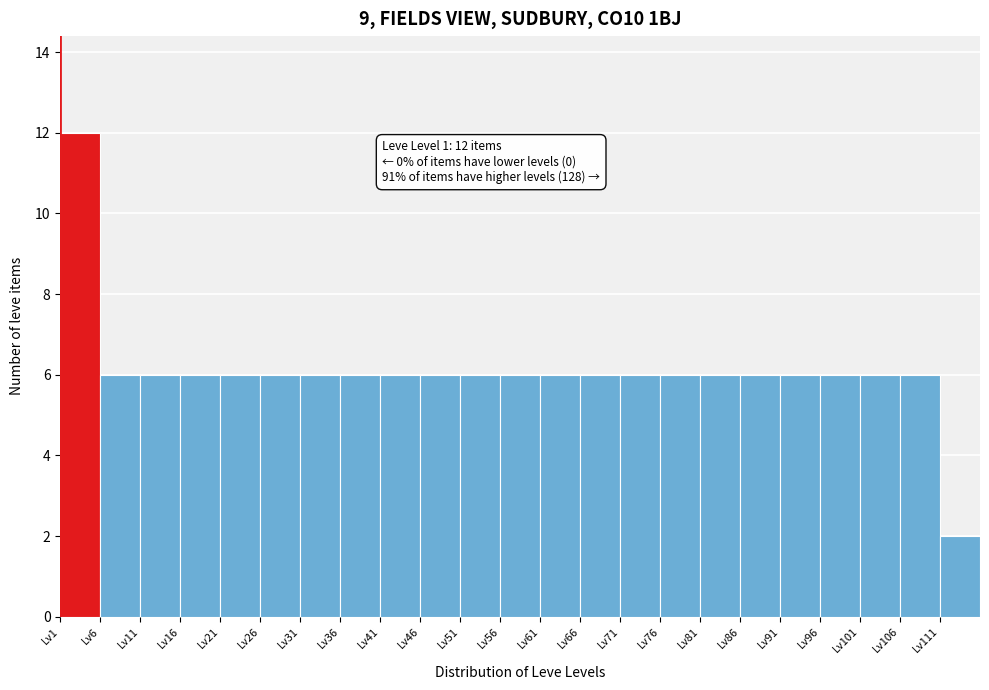

Over which range of the x-axis is the bar tallest?

1 to 6